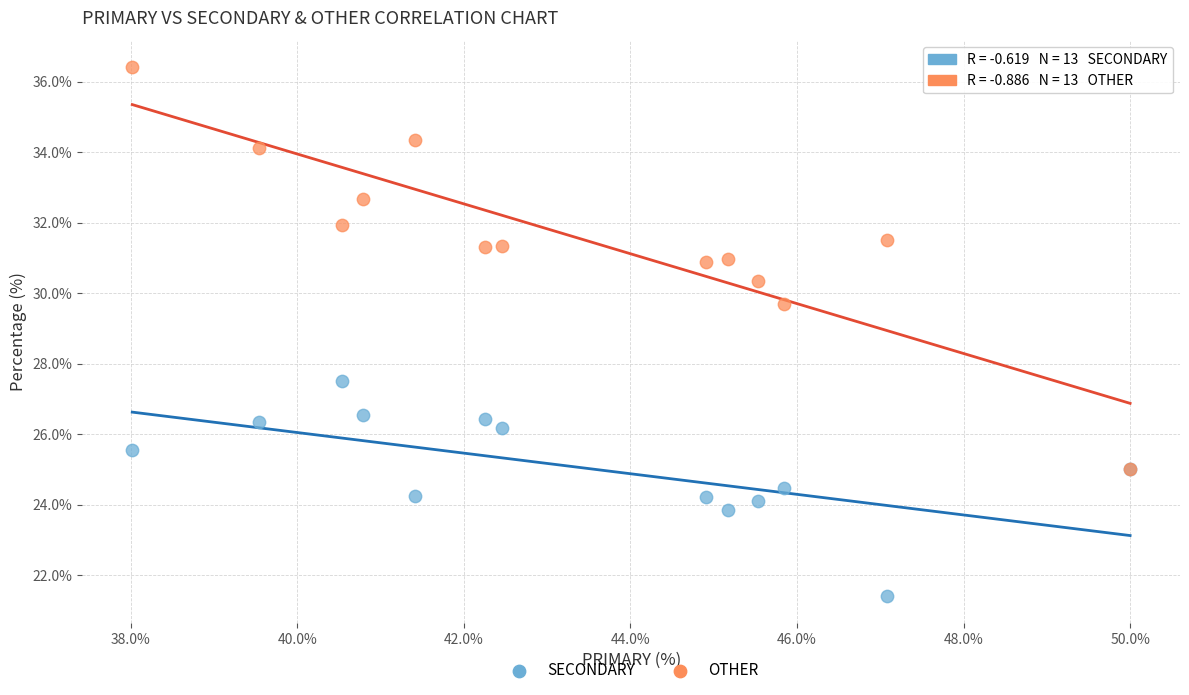

What are all the series names shown in the legend?

SECONDARY, OTHER